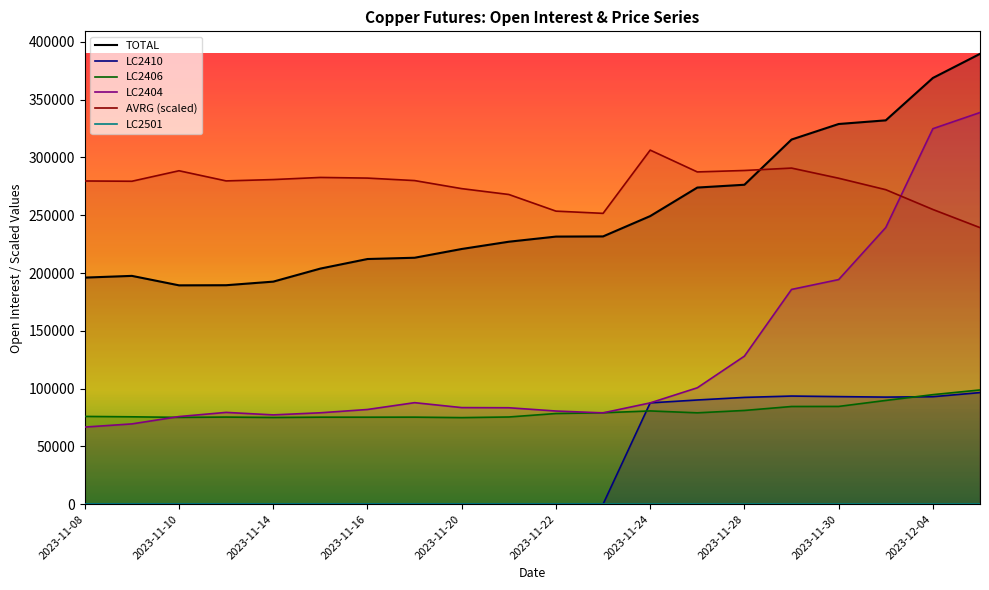

After their last crossing, which series has the higher values: AVRG or LC2404?

LC2404